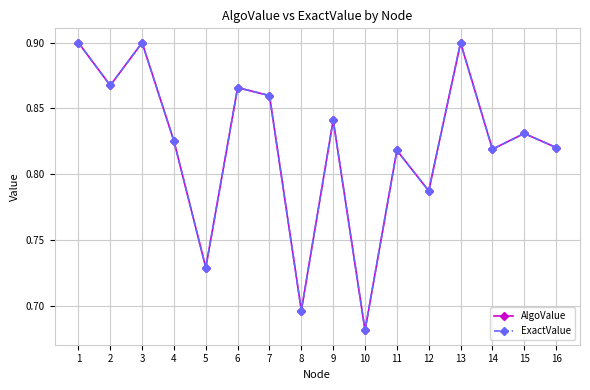

The value of ExactValue at 13 is 0.6. True or false?

False